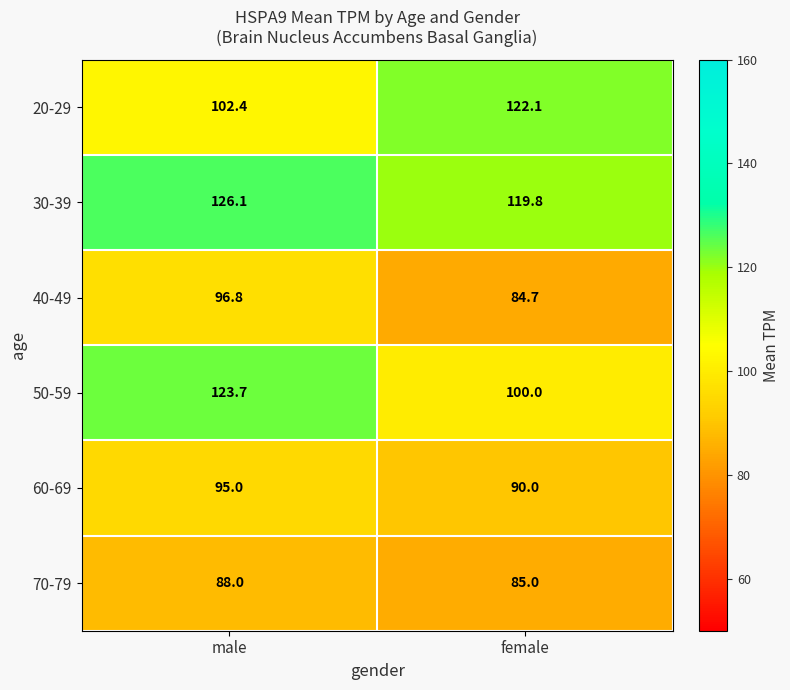

The 30-39 series shows 51.7 at female. True or false?

False